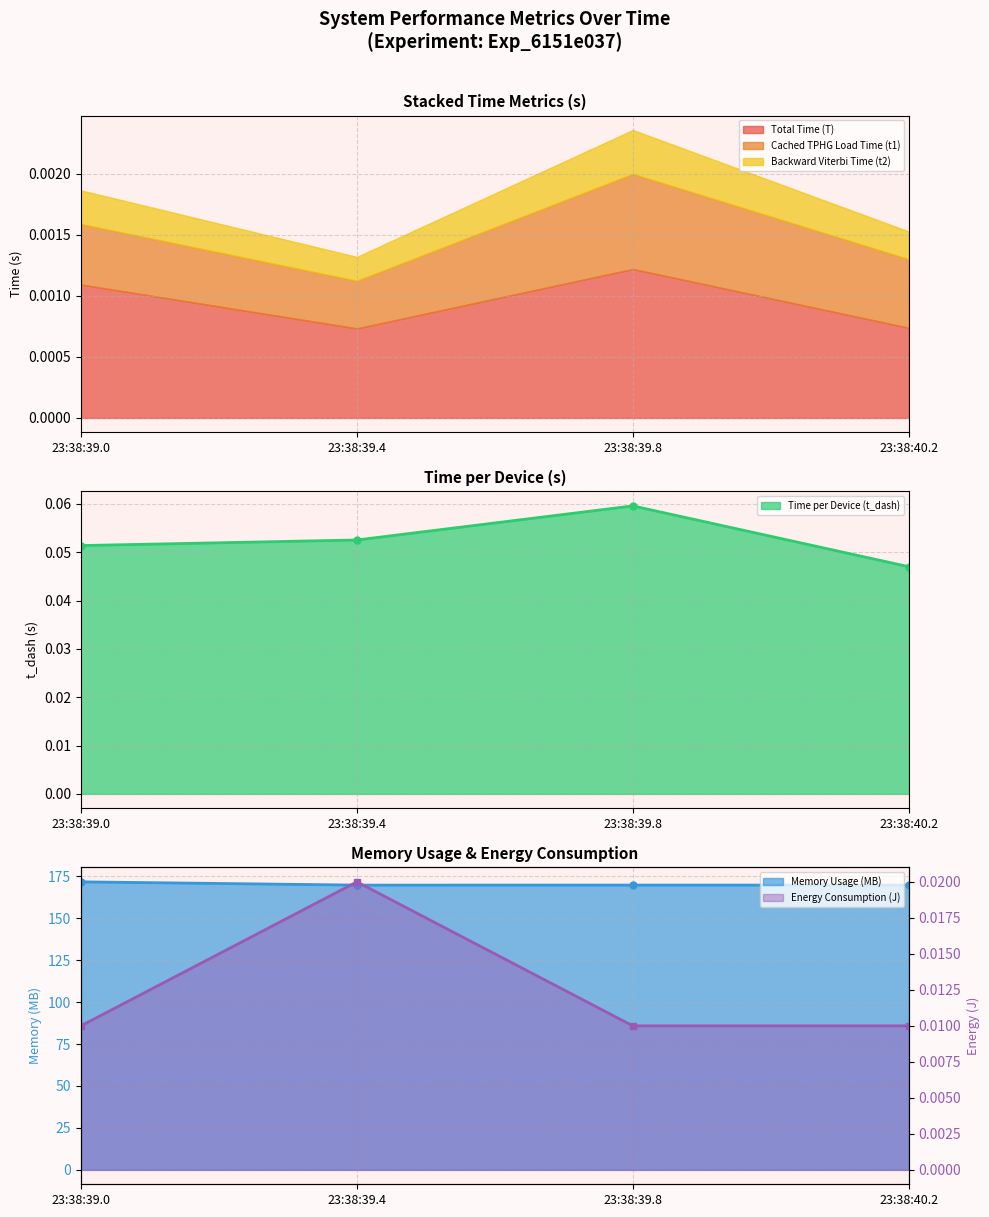

What is the difference between the maximum and minimum values in the Memory Usage (MB) series?

1.9